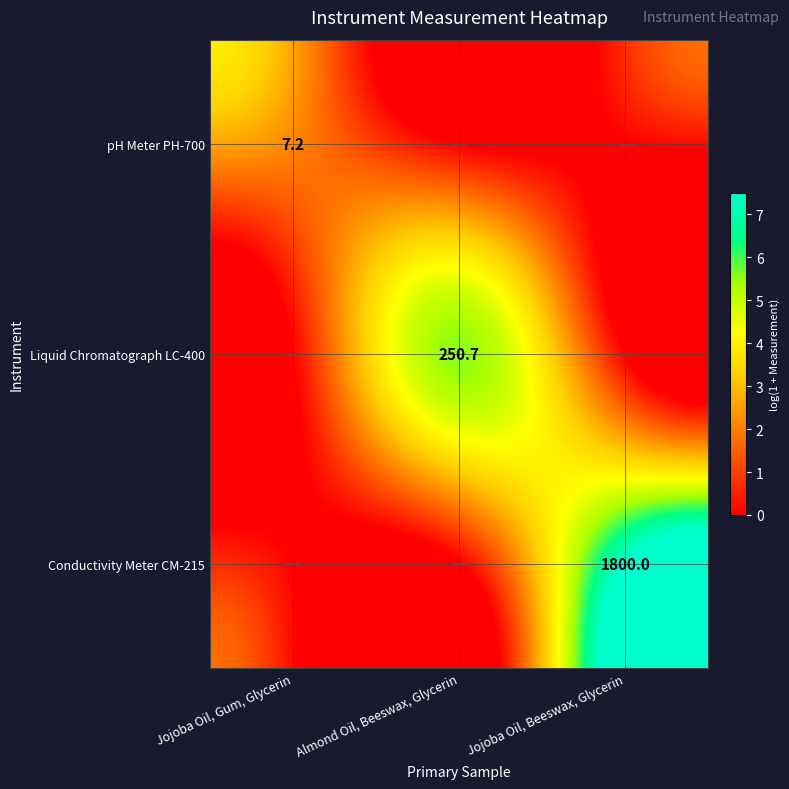

Is the value of Liquid Chromatograph LC-400 at Almond Oil, Beeswax, Glycerin greater than the value of Conductivity Meter CM-215 at Jojoba Oil, Beeswax, Glycerin?

No